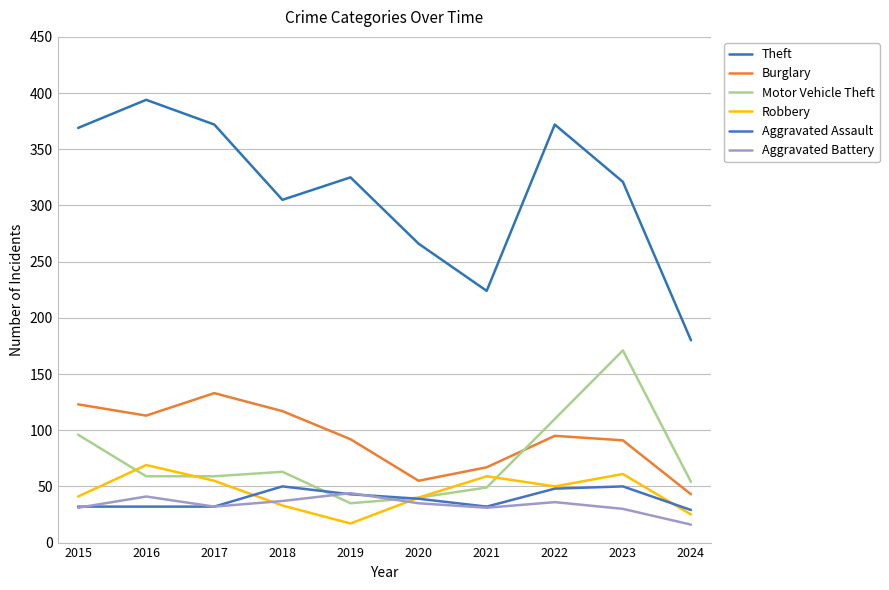

Between 2022 and 2024, which is larger?

2022